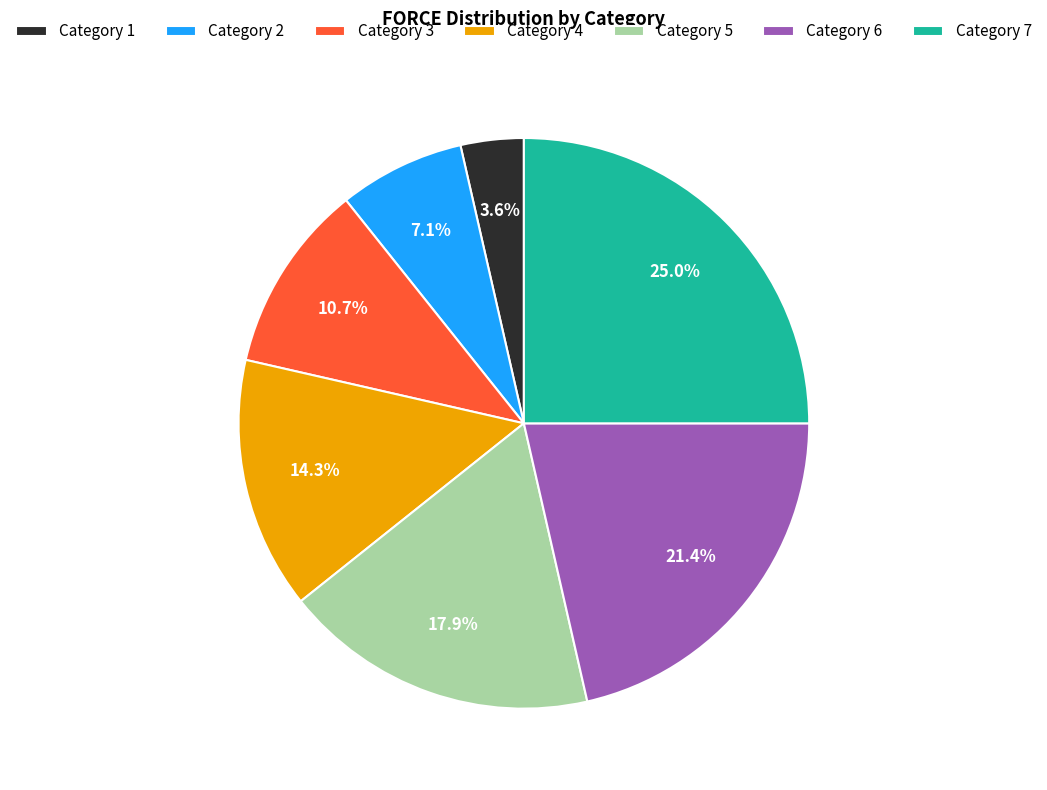

Combined, what portion of the pie is Category 4 and Category 6?

35.7%